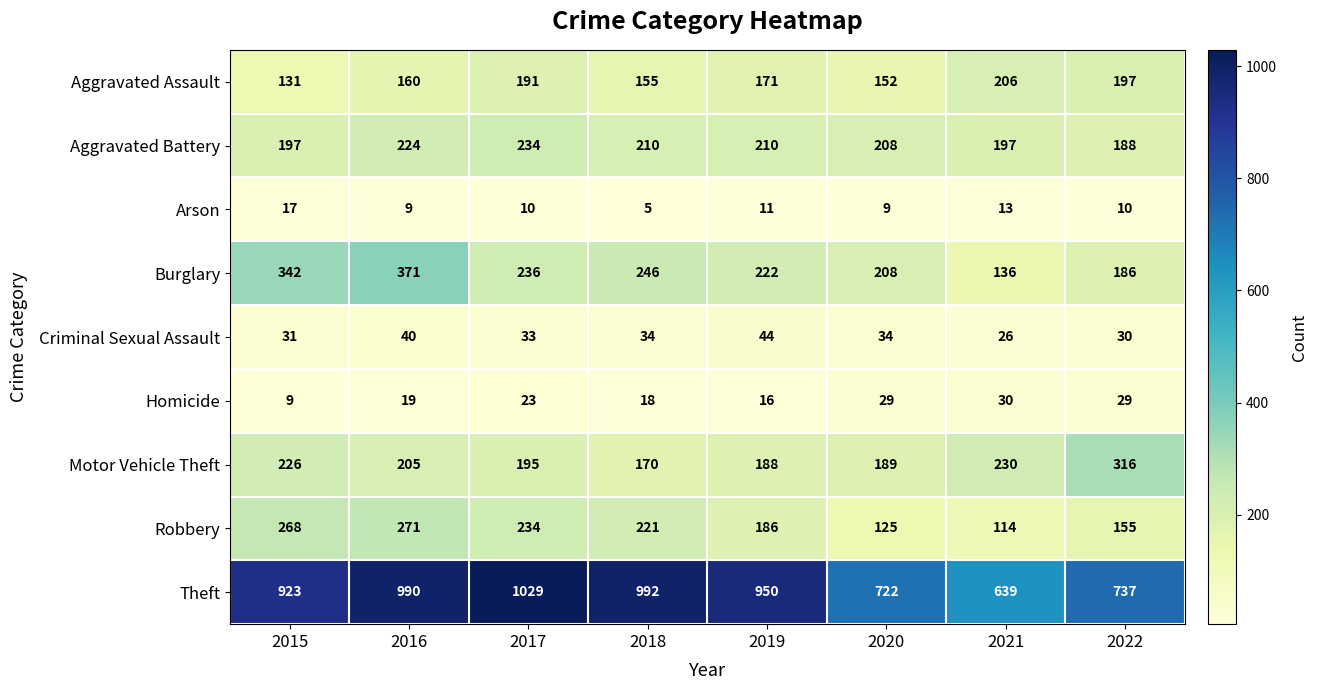

The value of Burglary at 2015 is 145. True or false?

False